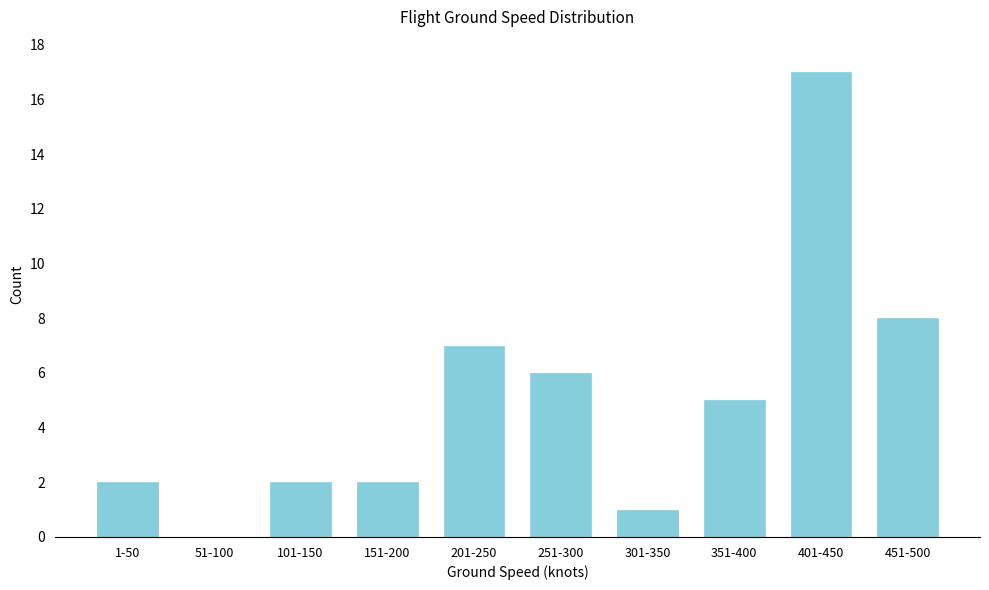

Reading left to right, transcribe all the data shown in this chart.

1-50=2	51-100=0	101-150=2	151-200=2	201-250=7	251-300=6	301-350=1	351-400=5	401-450=17	451-500=8